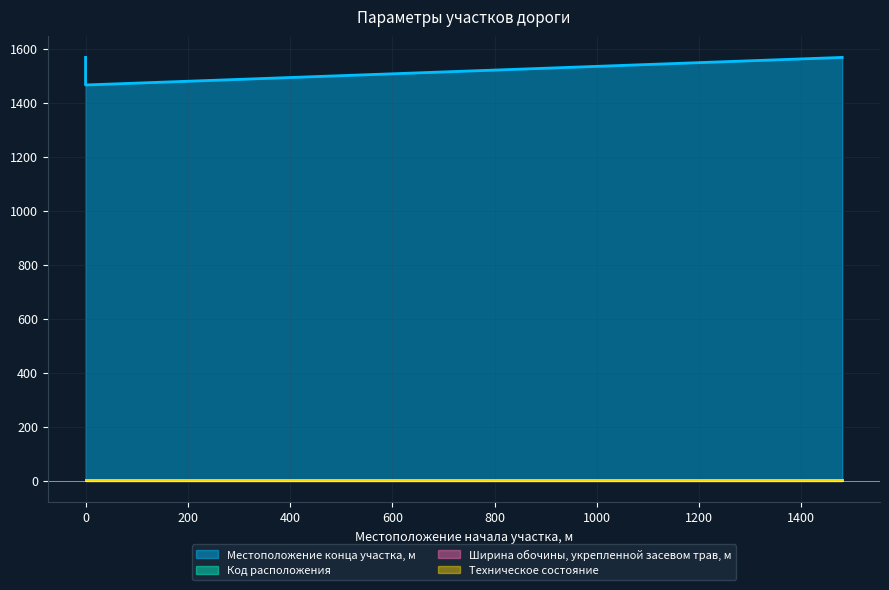

What is the value of the Местоположение конца участка, м point at the 1st from the left?

1567